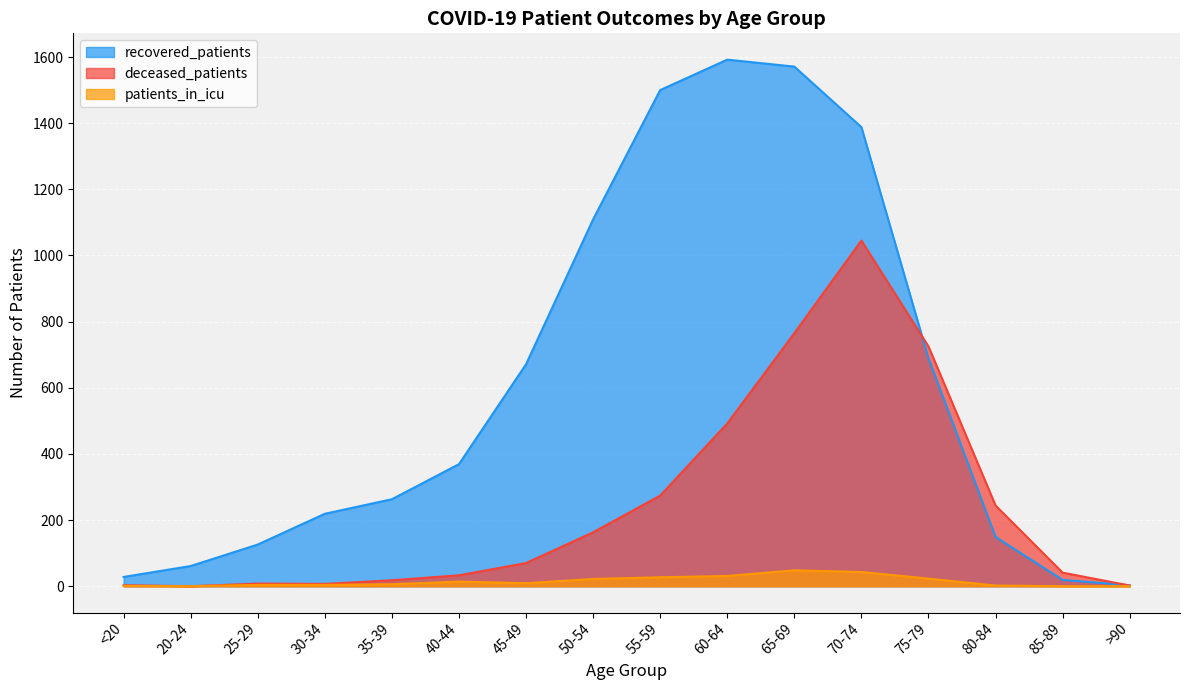

What is the spread (max minus min) of values at 60-64?

1561